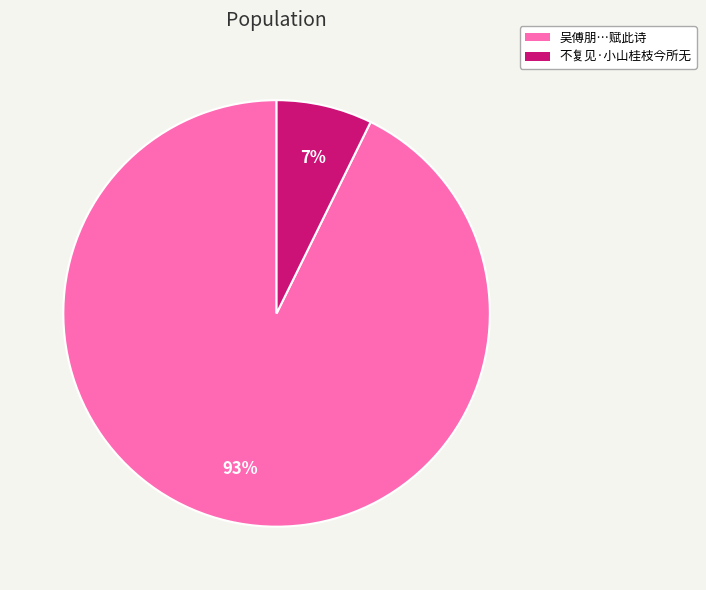

How many slices are in this pie chart?

2